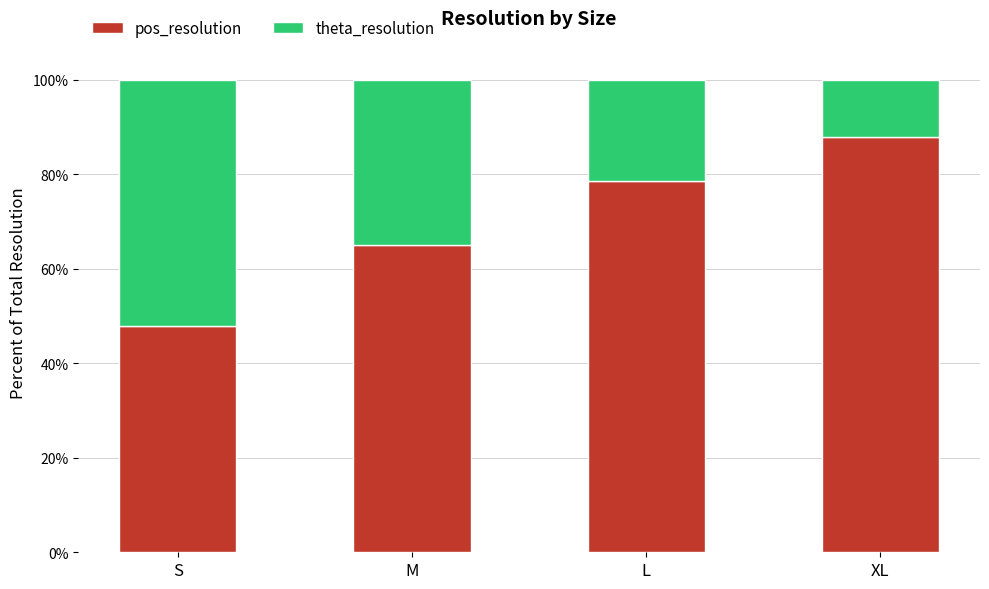

What is the total value across all series at S?

100.0